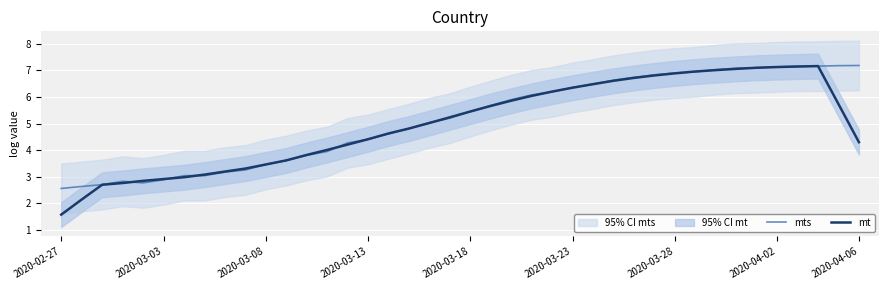

Reading right to left, list all the values displayed in this chart.

mts: 7.2	7.2	7.2	7.2	7.1	7.1	7.1	7.0	6.9	6.9	6.8	6.7	6.6	6.5	6.4	6.2	6.1	5.9	5.7	5.5	5.2	5.0	4.8	4.6	4.4	4.3	4.0	3.8	3.6	3.5	3.3	3.2	3.0	3.0	2.9	2.8	2.8	2.7	2.6	2.6
mt: 4.3	5.7	7.2	7.1	7.1	7.1	7.1	7.0	7.0	6.9	6.8	6.7	6.6	6.5	6.3	6.2	6.0	5.9	5.7	5.5	5.2	5.0	4.8	4.6	4.4	4.2	4.0	3.8	3.6	3.5	3.3	3.2	3.1	3.0	2.9	2.8	2.8	2.7	2.1	1.6